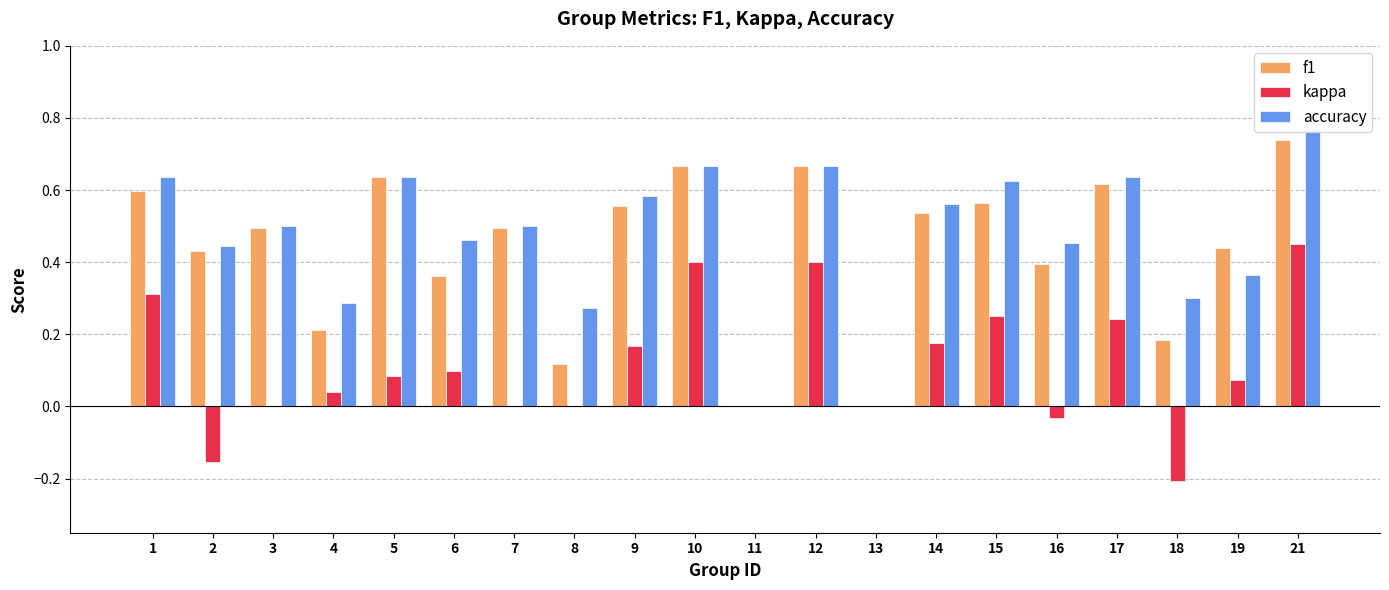

Reading left to right, transcribe all the data shown in this chart.

f1: 1=0.6	2=0.4	3=0.5	4=0.2	5=0.6	6=0.4	7=0.5	8=0.1	9=0.6	10=0.7	11=0.0	12=0.7	13=0.0	14=0.5	15=0.6	16=0.4	17=0.6	18=0.2	19=0.4	21=0.7
kappa: 1=0.3	2=-0.2	3=0.0	4=0.0	5=0.1	6=0.1	7=0.0	8=0.0	9=0.2	10=0.4	11=0.0	12=0.4	13=0.0	14=0.2	15=0.2	16=-0.0	17=0.2	18=-0.2	19=0.1	21=0.5
accuracy: 1=0.6	2=0.4	3=0.5	4=0.3	5=0.6	6=0.5	7=0.5	8=0.3	9=0.6	10=0.7	11=0.0	12=0.7	13=0.0	14=0.6	15=0.6	16=0.5	17=0.6	18=0.3	19=0.4	21=0.8